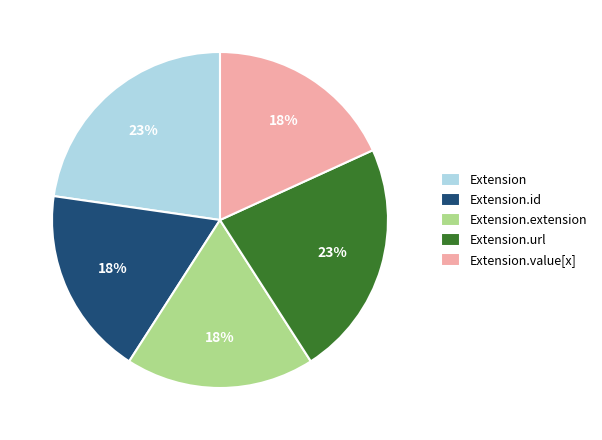

True or false: Extension accounts for 23% of the total.

True